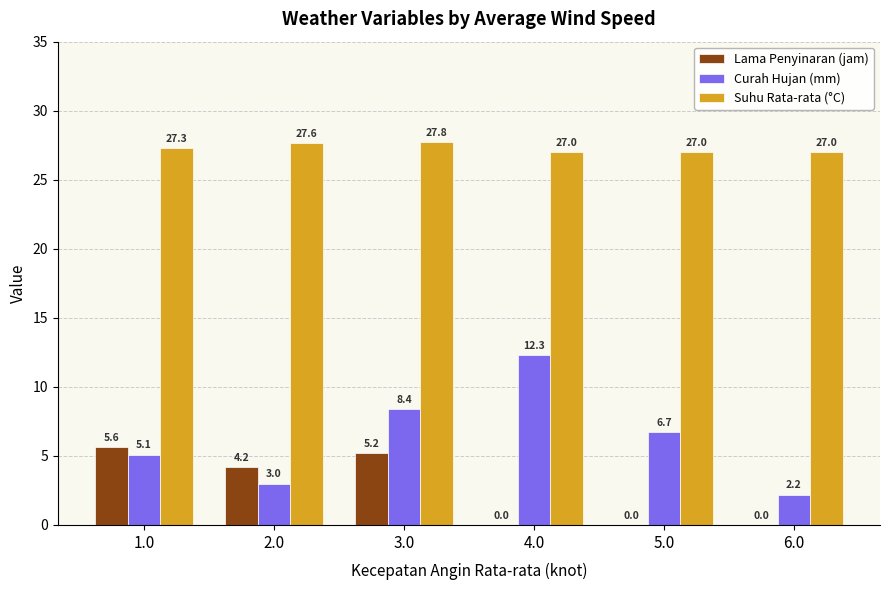

Reading left to right, what are all the values shown in this chart?

Lama Penyinaran (jam): 5.6	4.2	5.2	0.0	0.0	0.0
Curah Hujan (mm): 5.1	3.0	8.4	12.3	6.7	2.2
Suhu Rata-rata (°C): 27.3	27.6	27.8	27.0	27.0	27.0